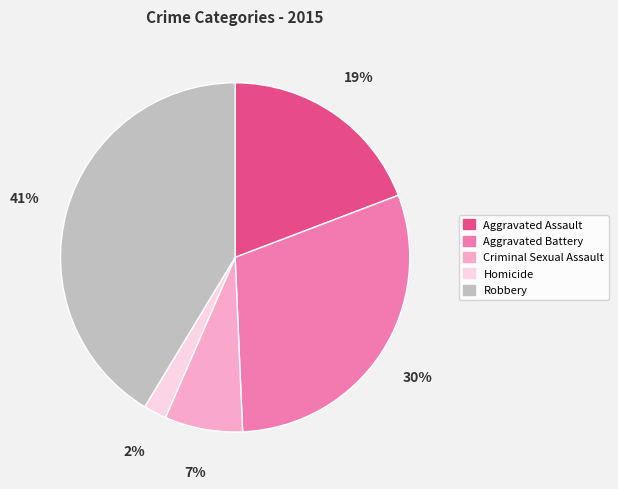

Which has a higher value, Aggravated Battery or Robbery?

Robbery